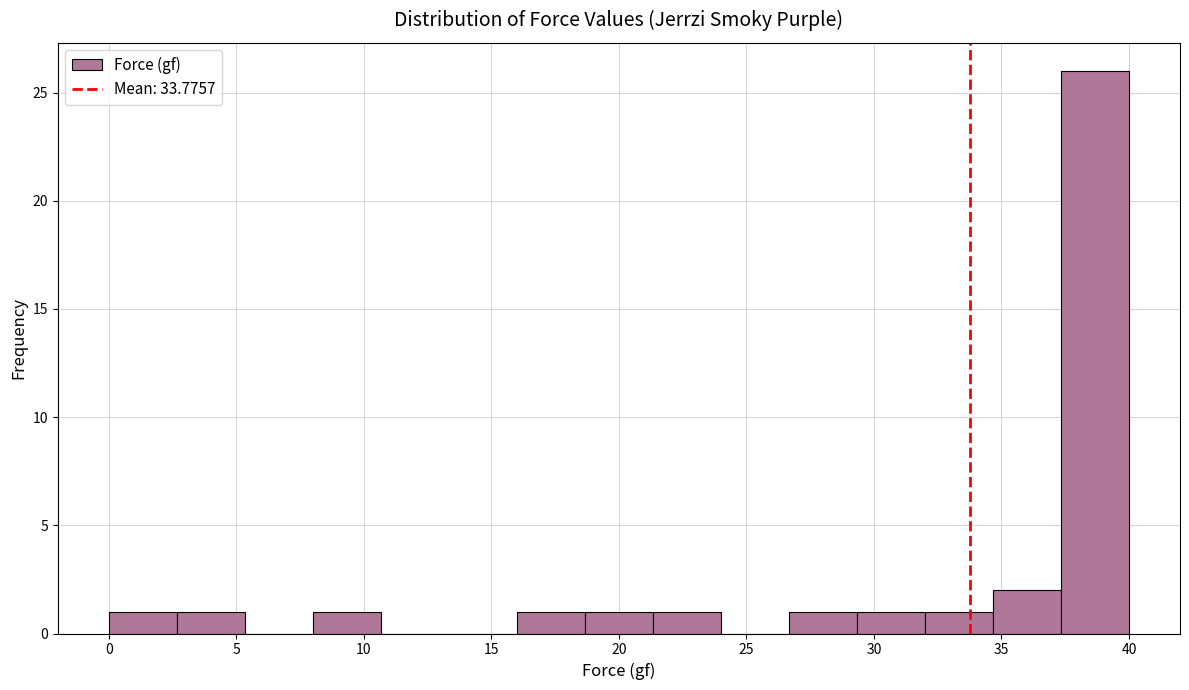

Reading left to right, transcribe this chart: for each bar, give the range it covers on the x-axis and its height. Neither the bar edges nor the heights are printed on the chart, so give them approximately, as read against the axes.

0.0 to 2.5: 1
2.5 to 5.5: 1
5.5 to 8.0: 0
8.0 to 10.5: 1
10.5 to 13.5: 0
13.5 to 16.0: 0
16.0 to 18.5: 1
18.5 to 21.5: 1
21.5 to 24.0: 1
24.0 to 26.5: 0
26.5 to 29.5: 1
29.5 to 32.0: 1
32.0 to 34.5: 1
34.5 to 37.5: 2
37.5 to 40.0: 26